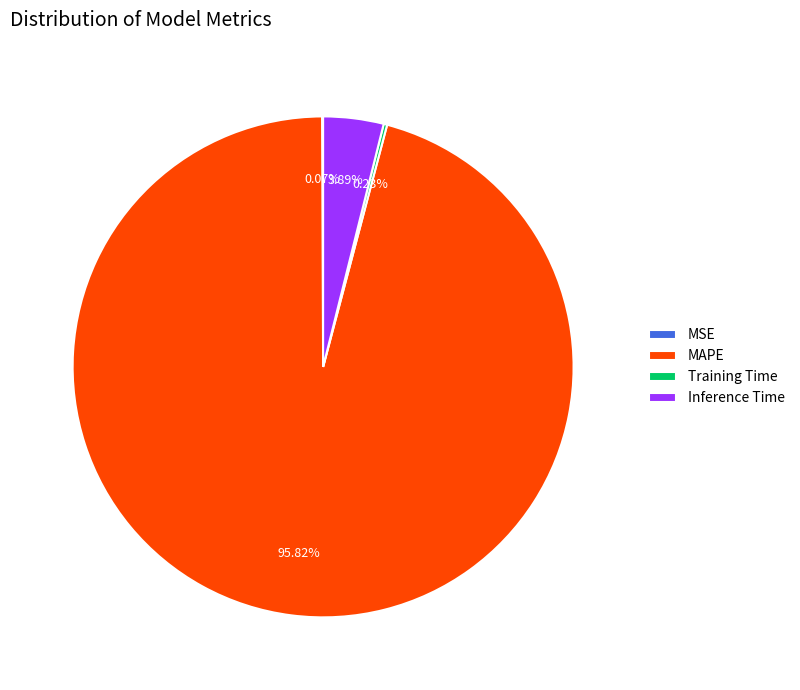

Do Inference Time and MAPE together represent more than half of the pie?

Yes